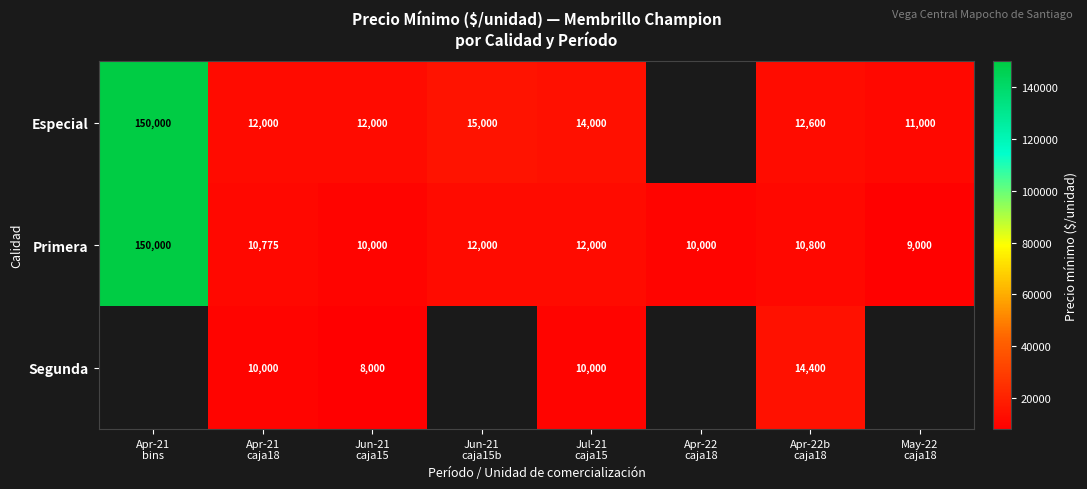

What is the total value across all series at Jun-21
caja15?

30000